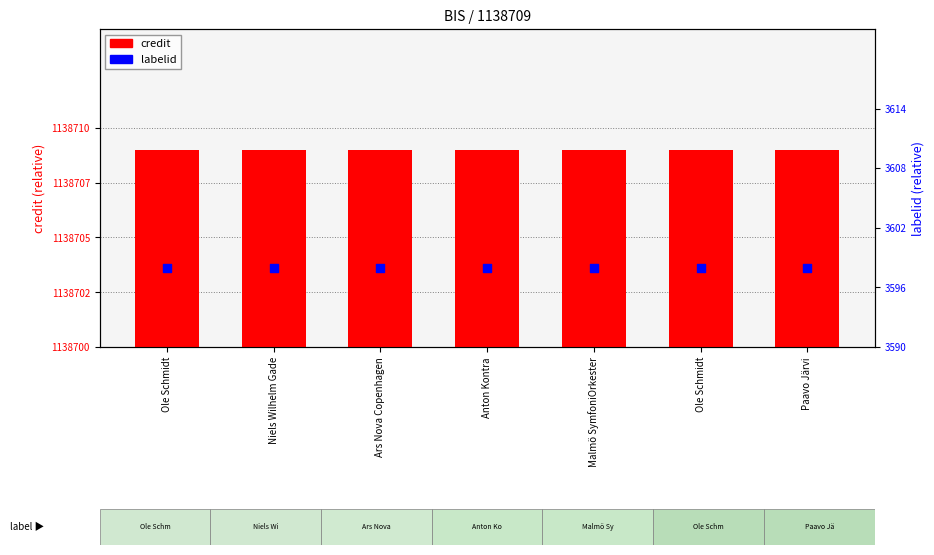

Which series reaches the maximum Y coordinate?

credit (offset)